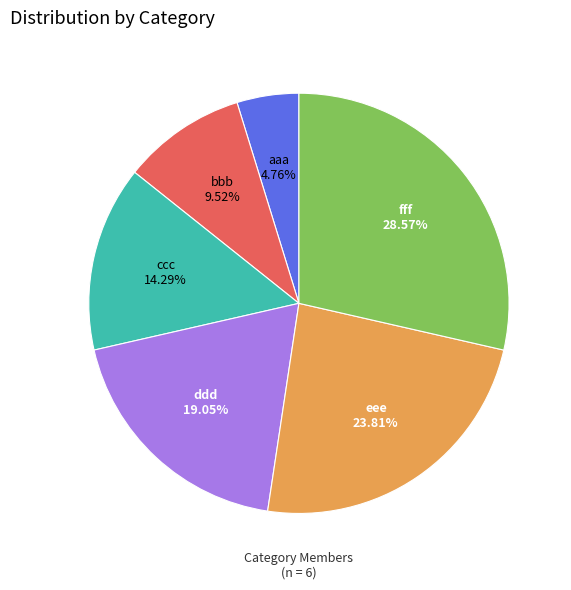

To the nearest percent, what is the average slice percentage?

17%